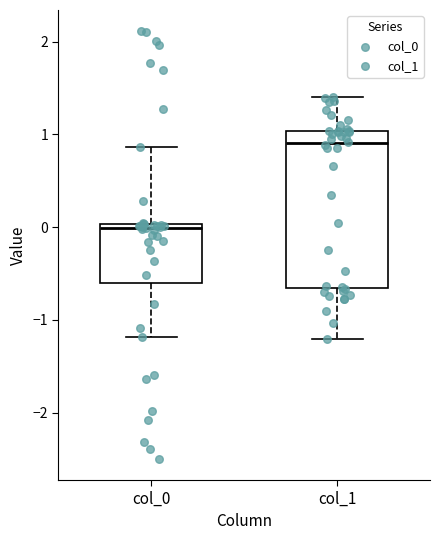

Reading left to right, read every box against the y-axis: the position of its median line, the range the box covers, and the ends of its whiskers. The values are not printed on the chart, so give them approximately, as read against the axis.

col_0: median 0.0 (just below the box's upper edge), box -0.6 to 0.0, whiskers -1.2 to 0.9
col_1: median 0.9, box -0.7 to 1.0, whiskers -1.2 to 1.4